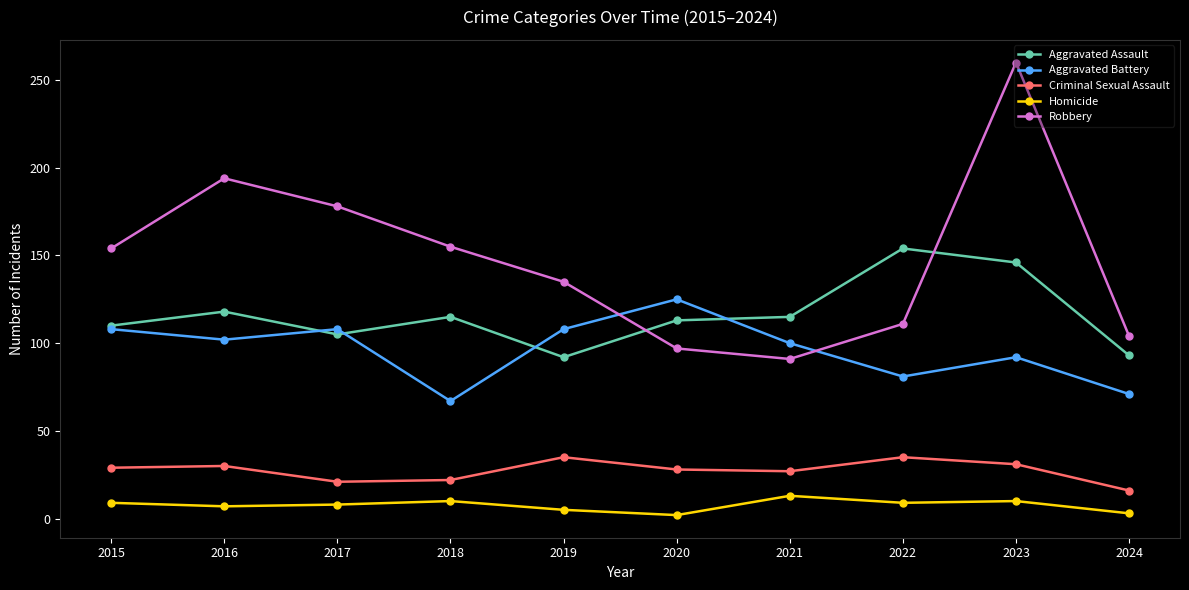

What is the highest value of the Robbery series?

260